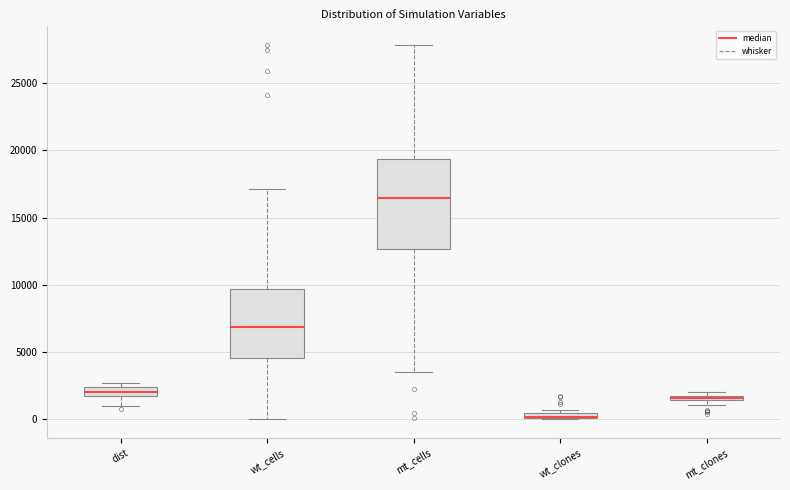

Which box is the tallest, from its lower edge to its upper edge?

mt_cells